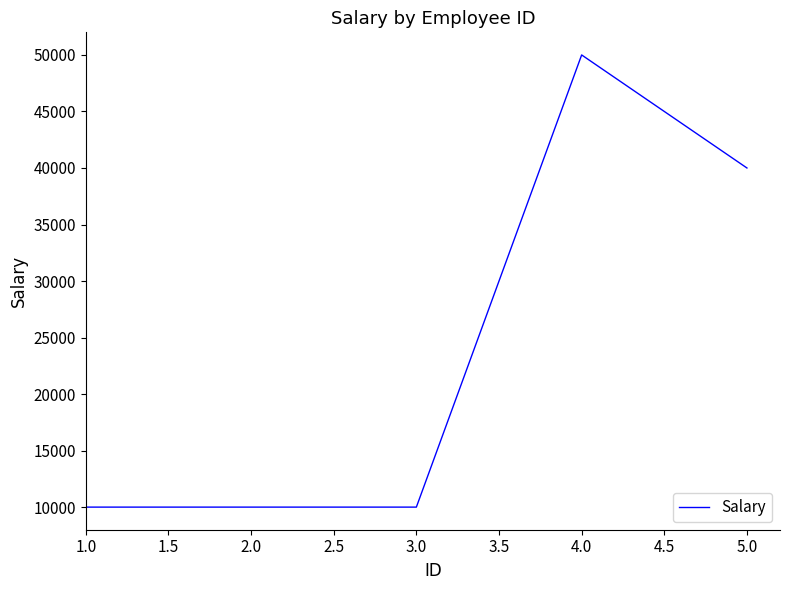

How many lines are shown in the chart?

1